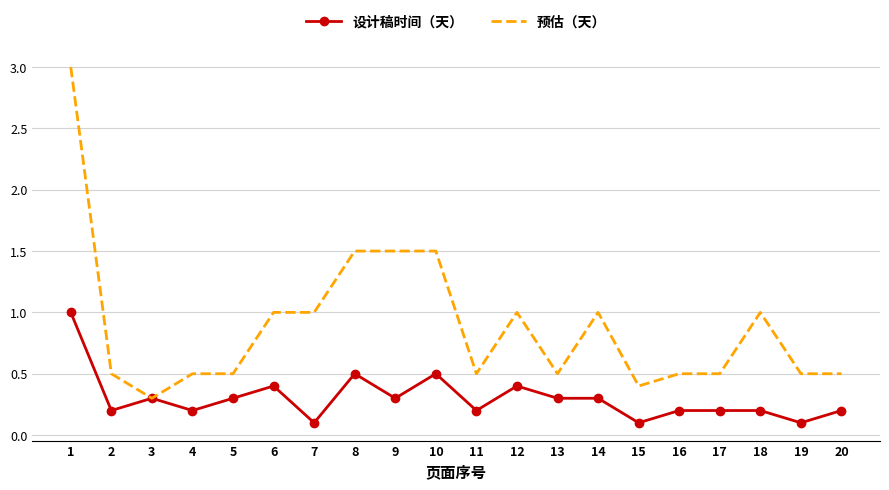

Is the value of 设计稿时间（天） at 10 greater than the value of 预估（天） at 12?

No